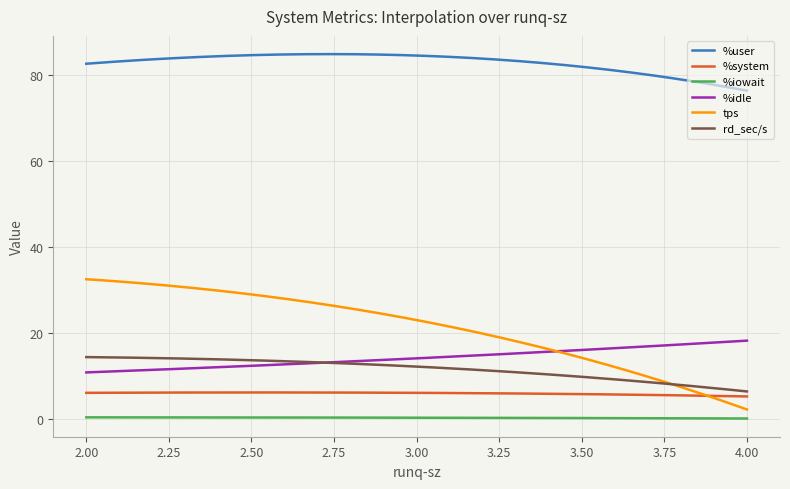

Which series has the widest spread of values?

tps